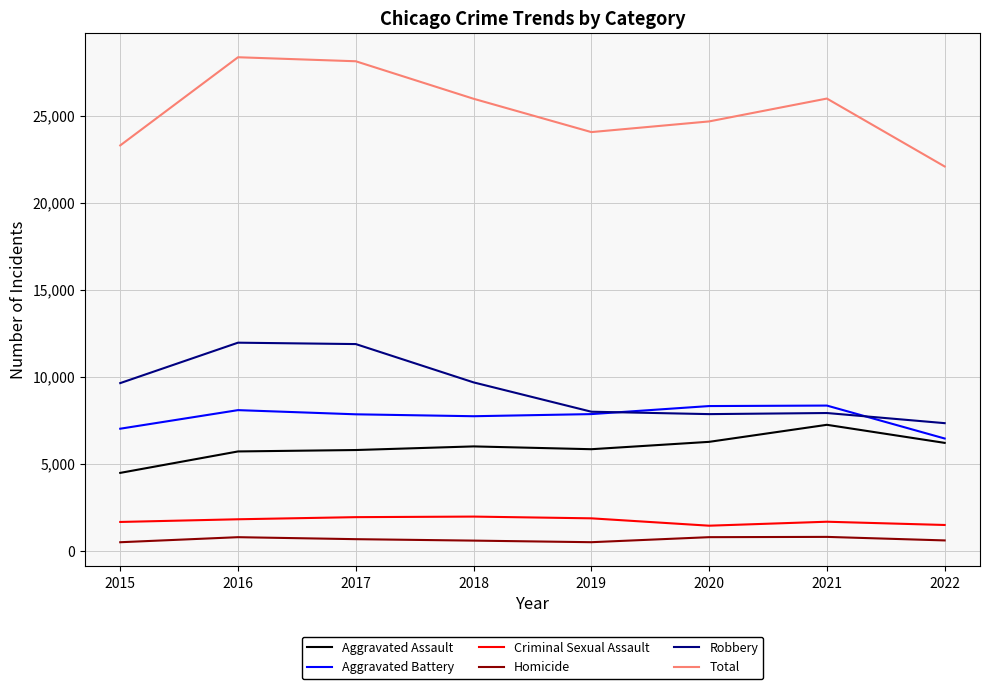

Is it true that Total equals 36450 at 2018?

False